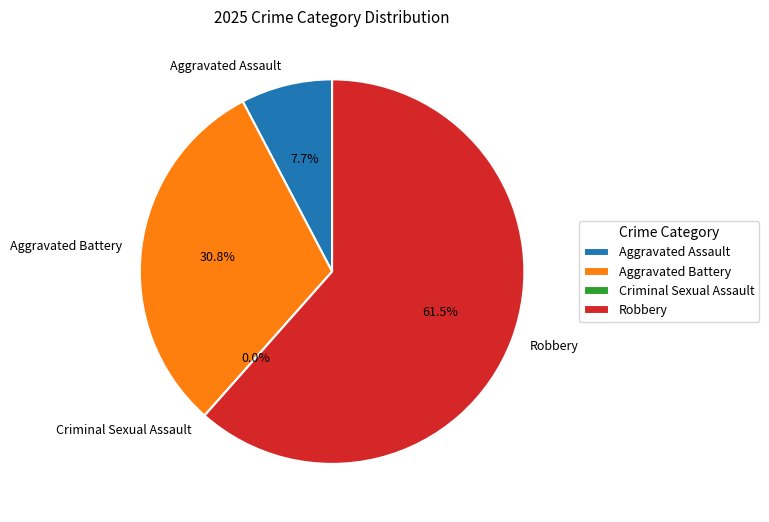

To the nearest percent, what is the difference between the Aggravated Battery and Criminal Sexual Assault slice percentages?

31%